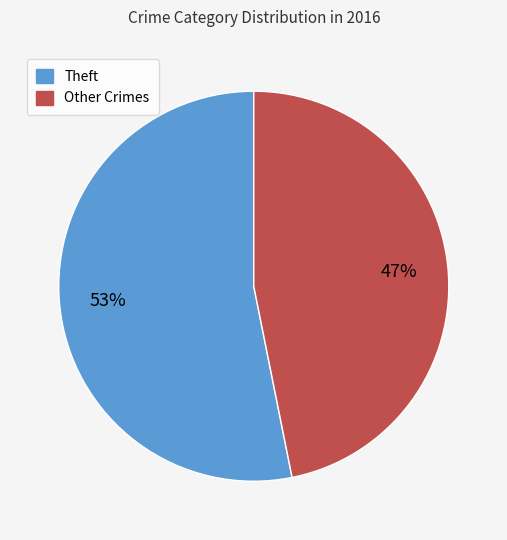

To the nearest percent, what is the difference between the largest and smallest slice percentages?

6%